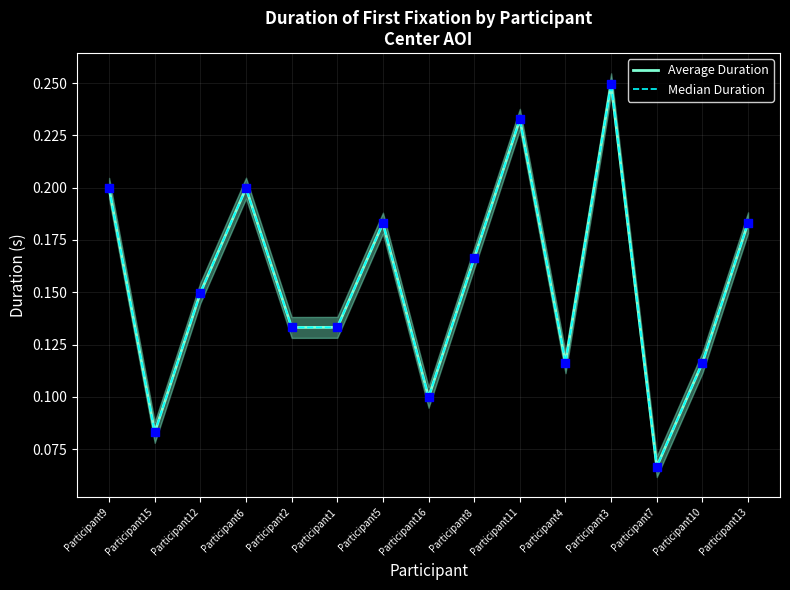

At which category is the sum across all series the highest?

Participant3